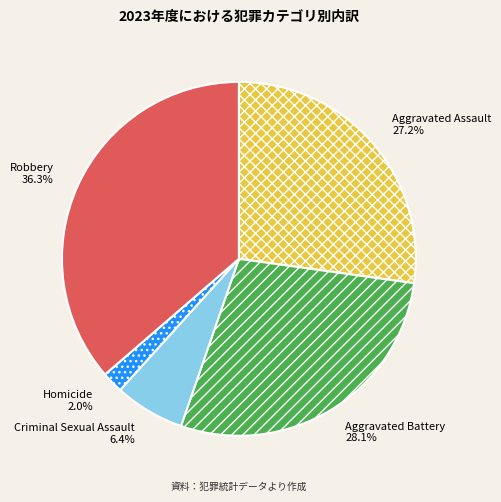

Rank the categories by value from lowest to highest.

Homicide, Criminal Sexual Assault, Aggravated Assault, Aggravated Battery, Robbery